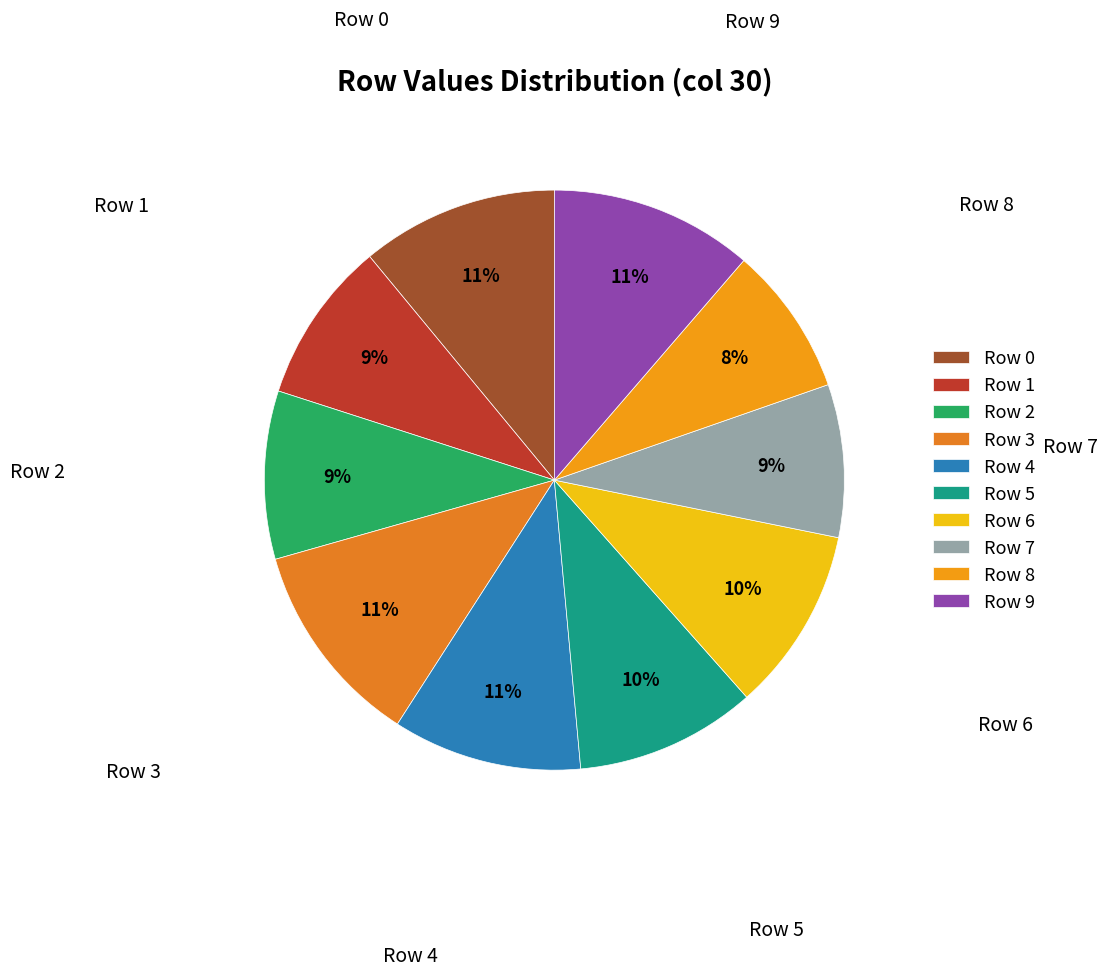

To the nearest percent, what is the difference between the largest and smallest slice percentages?

3%